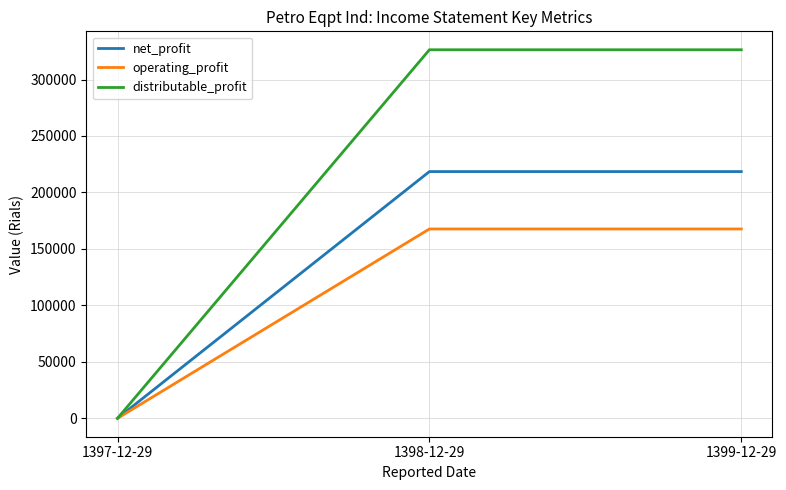

How many distributable_profit values are between 0 and 326366?

3